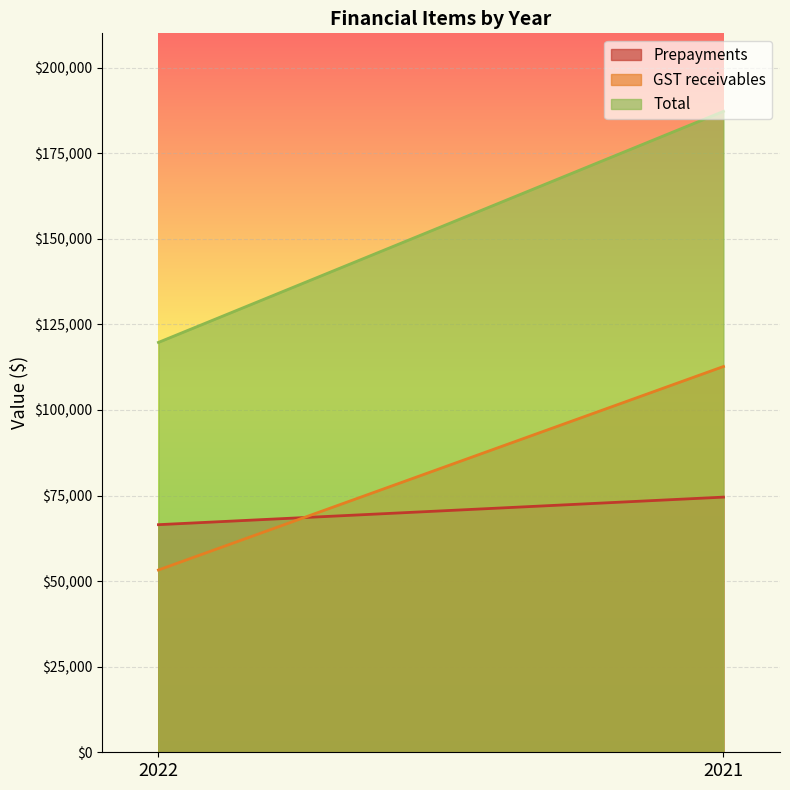

Which has a higher value, 2022 or 2021?

2021